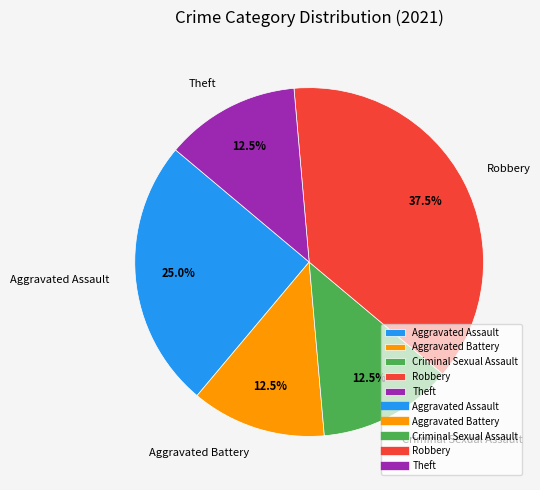

How much of the chart is everything except Aggravated Assault?

75.0%